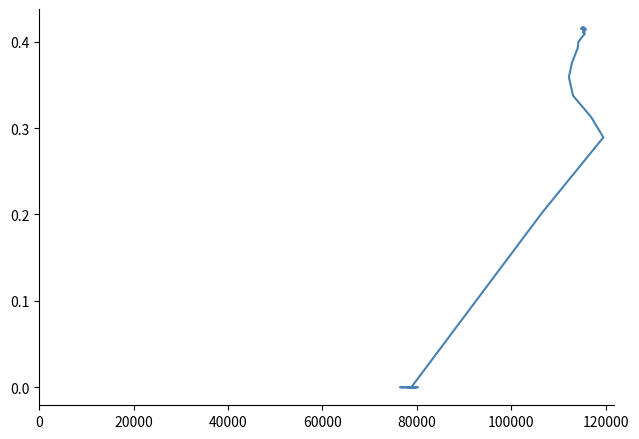

What is the average value?

0.3